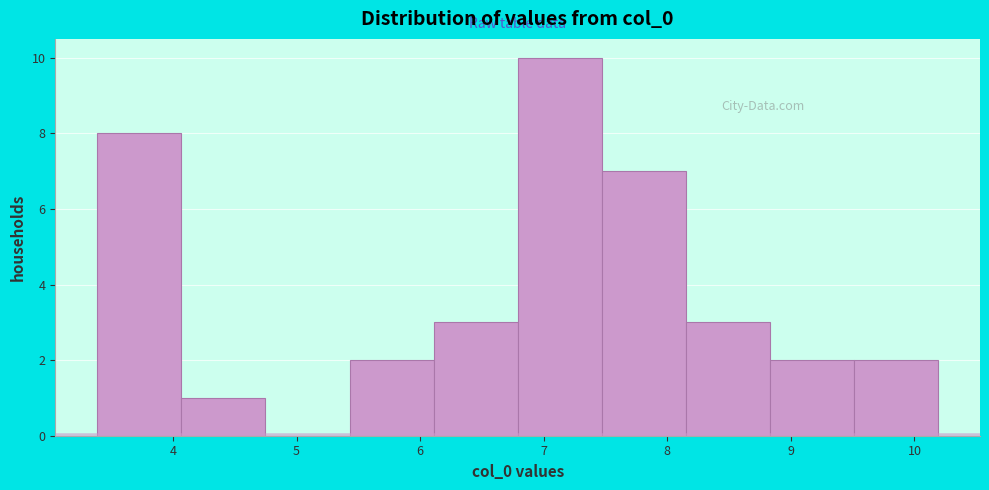

Reading left to right, transcribe this chart: for each bar, give the range it covers on the x-axis and its height. Neither the bar edges nor the heights are printed on the chart, so give them approximately, as read against the axes.

3.4 to 4.1: 8
4.1 to 4.7: 1
4.7 to 5.4: 0
5.4 to 6.1: 2
6.1 to 6.8: 3
6.8 to 7.5: 10
7.5 to 8.1: 7
8.1 to 8.8: 3
8.8 to 9.5: 2
9.5 to 10.2: 2